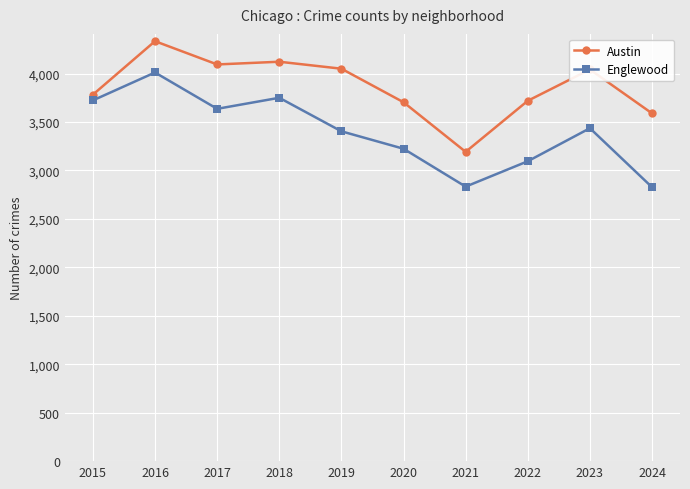

Which category has the highest value in the Englewood series?

2016